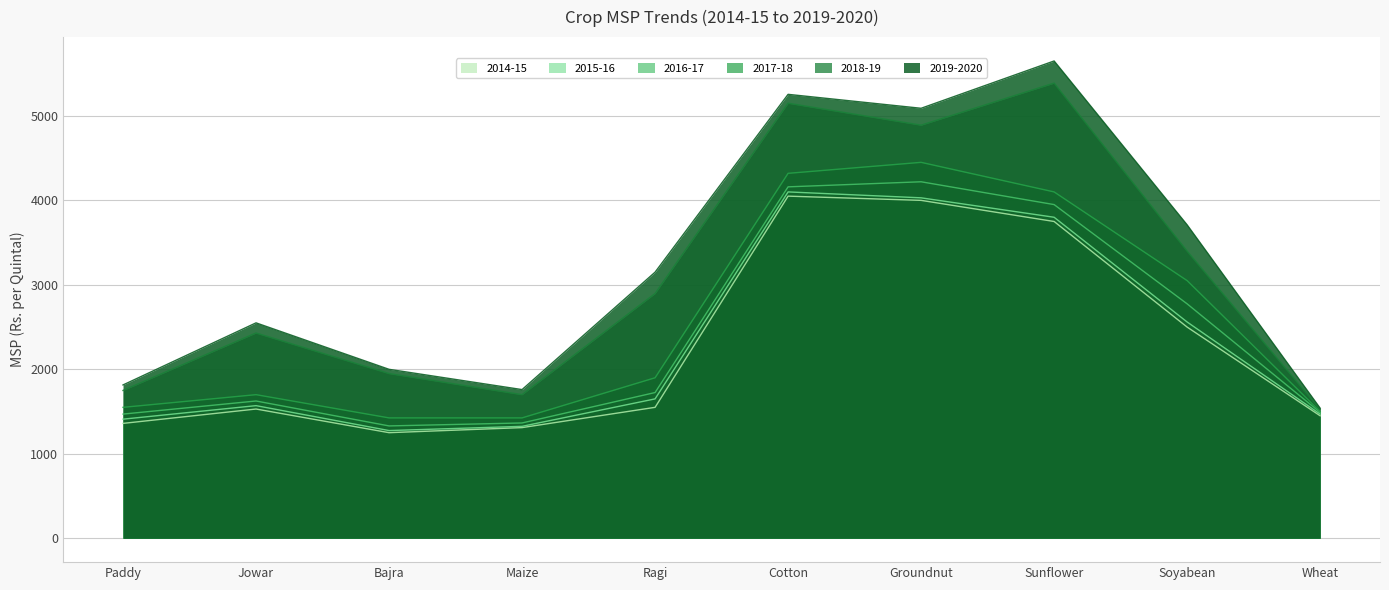

Where does the 2015-16 series first go above 1650?

Cotton